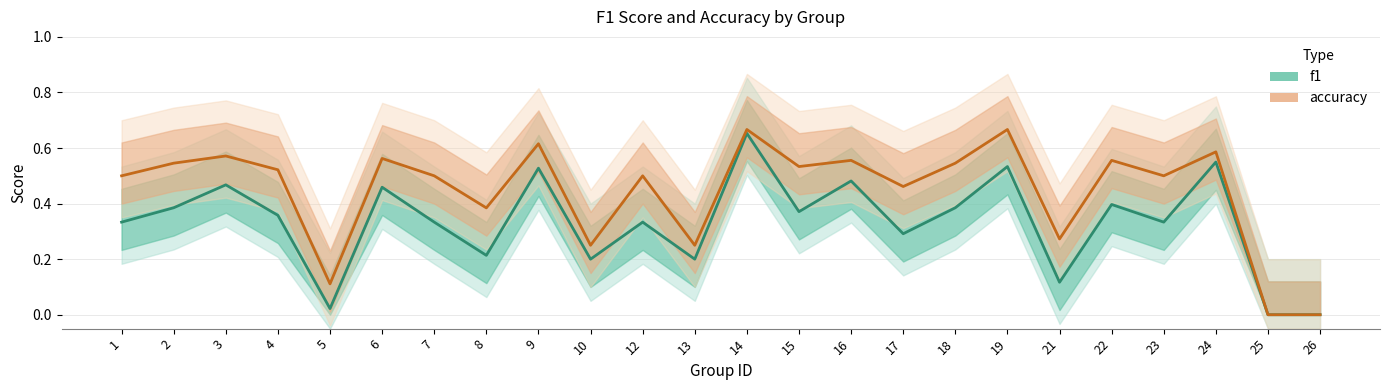

What are all the series names shown in the legend?

f1, accuracy